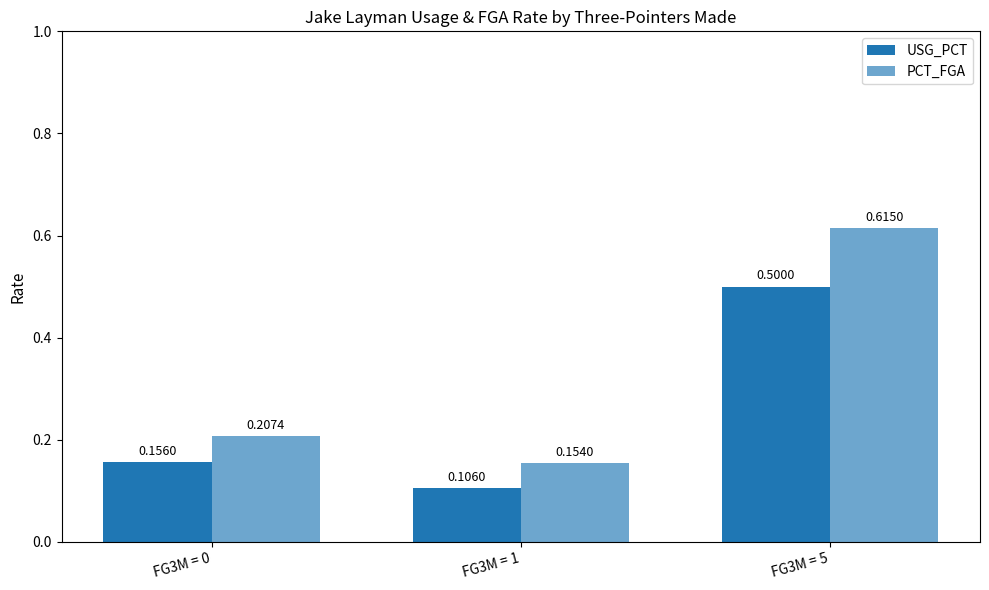

Which category has the lowest value in the PCT_FGA series?

FG3M = 1